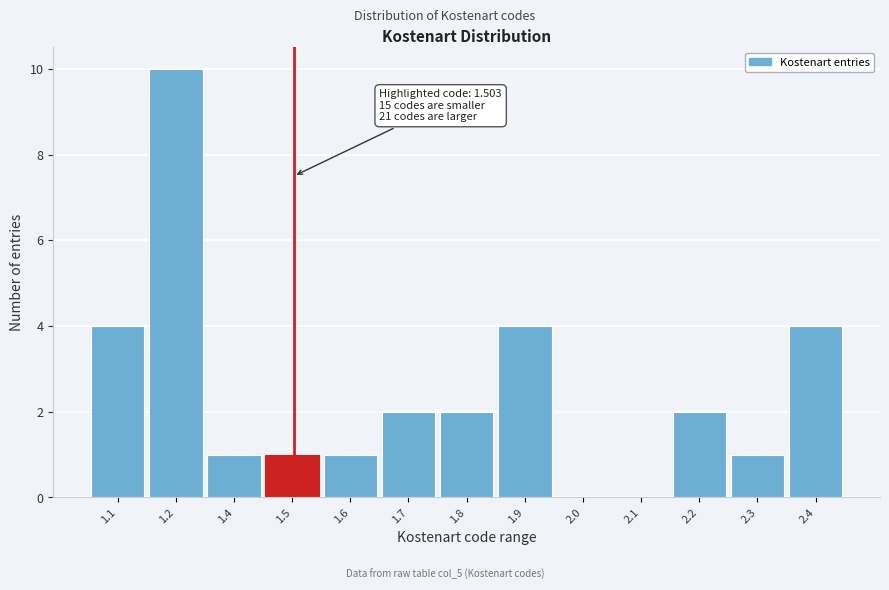

Reading left to right, extract all data points from this chart.

1.1=4	1.2=10	1.4=1	1.5=1	1.6=1	1.7=2	1.8=2	1.9=4	2.0=0	2.1=0	2.2=2	2.3=1	2.4=4